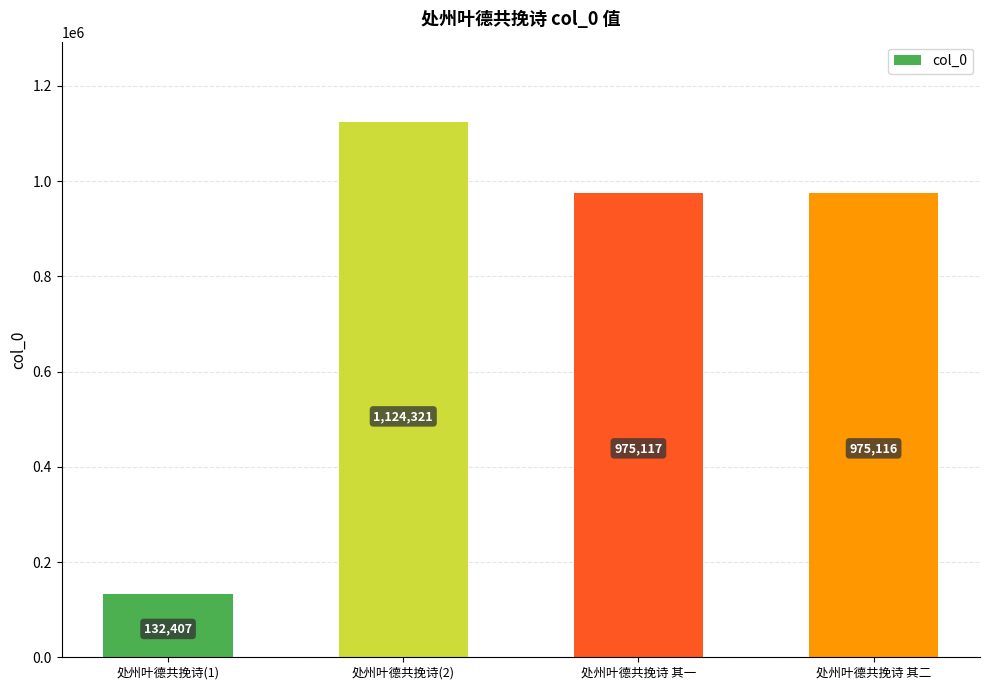

Approximately how many times larger is the value at 处州叶德共挽诗 其二 compared to 处州叶德共挽诗 其一?

1.0